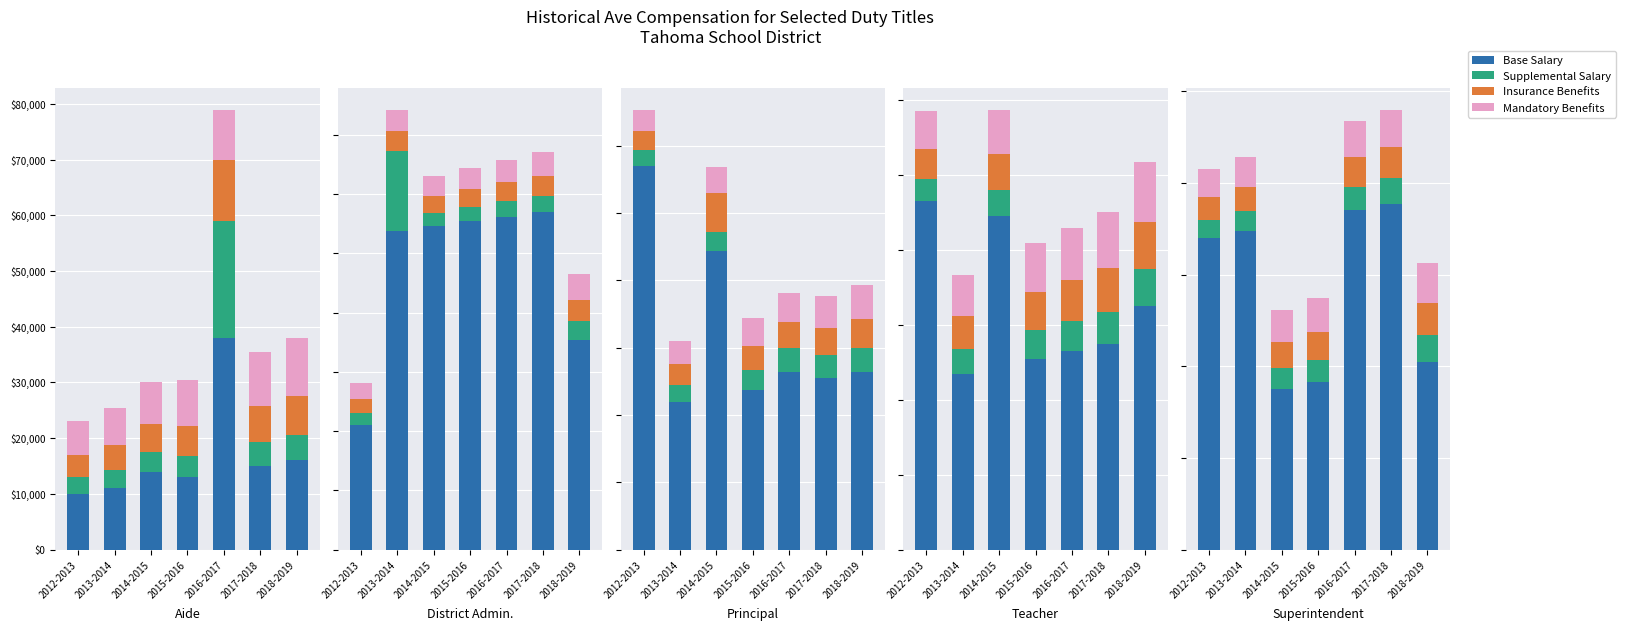

What are all the series names shown in the legend?

Base Salary, Supplemental Salary, Insurance Benefits, Mandatory Benefits